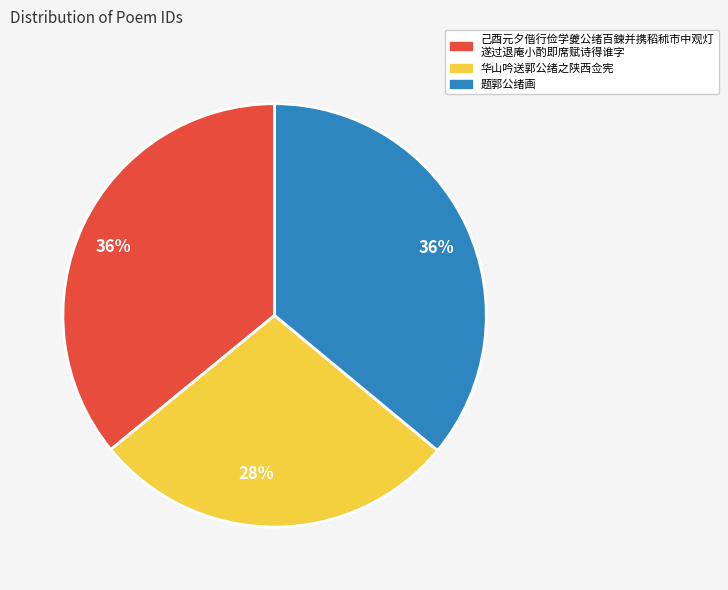

The 华山吟送郭公绪之陕西佥宪 slice represents 41% of the pie. True or false?

False